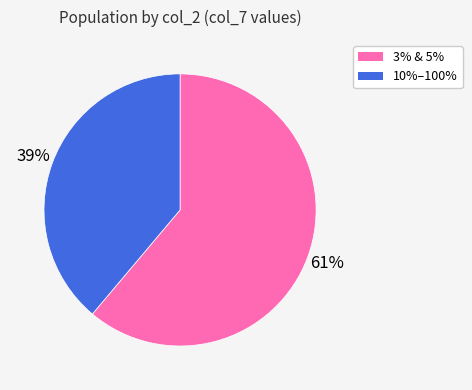

How many segments does this pie chart have?

2